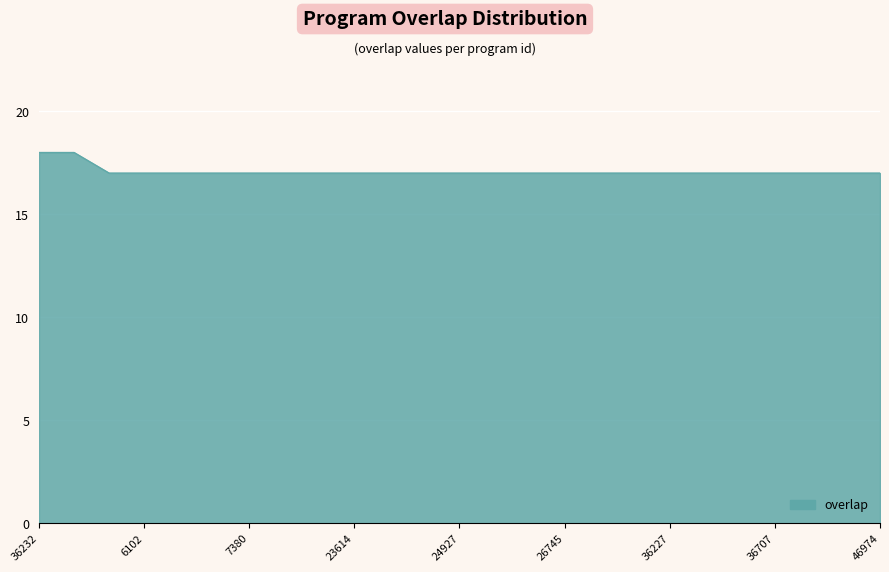

What is the maximum value shown in the chart?

18